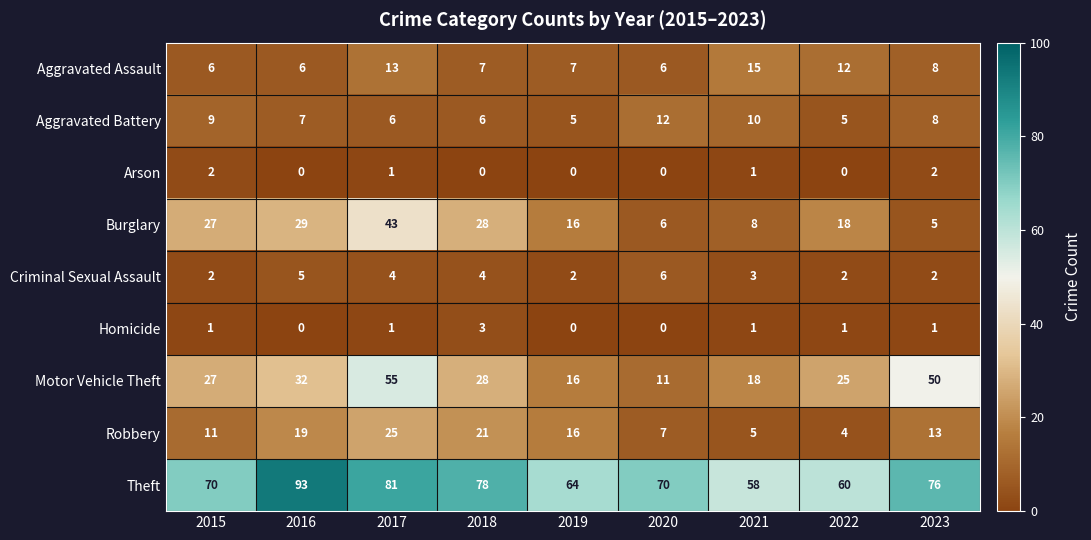

Is it true that Homicide equals -1 at 2020?

False